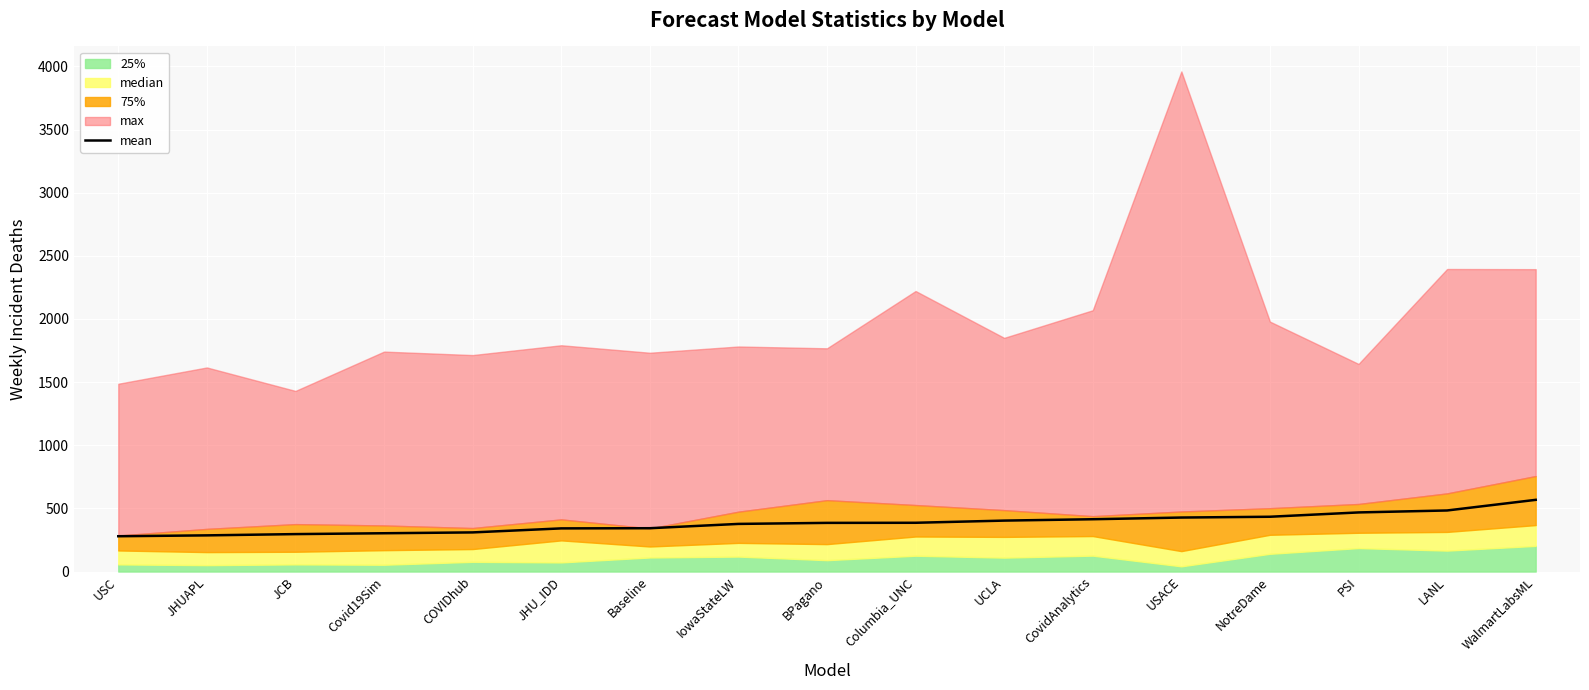

What is the change in value from UCLA to WalmartLabsML?

+164.4